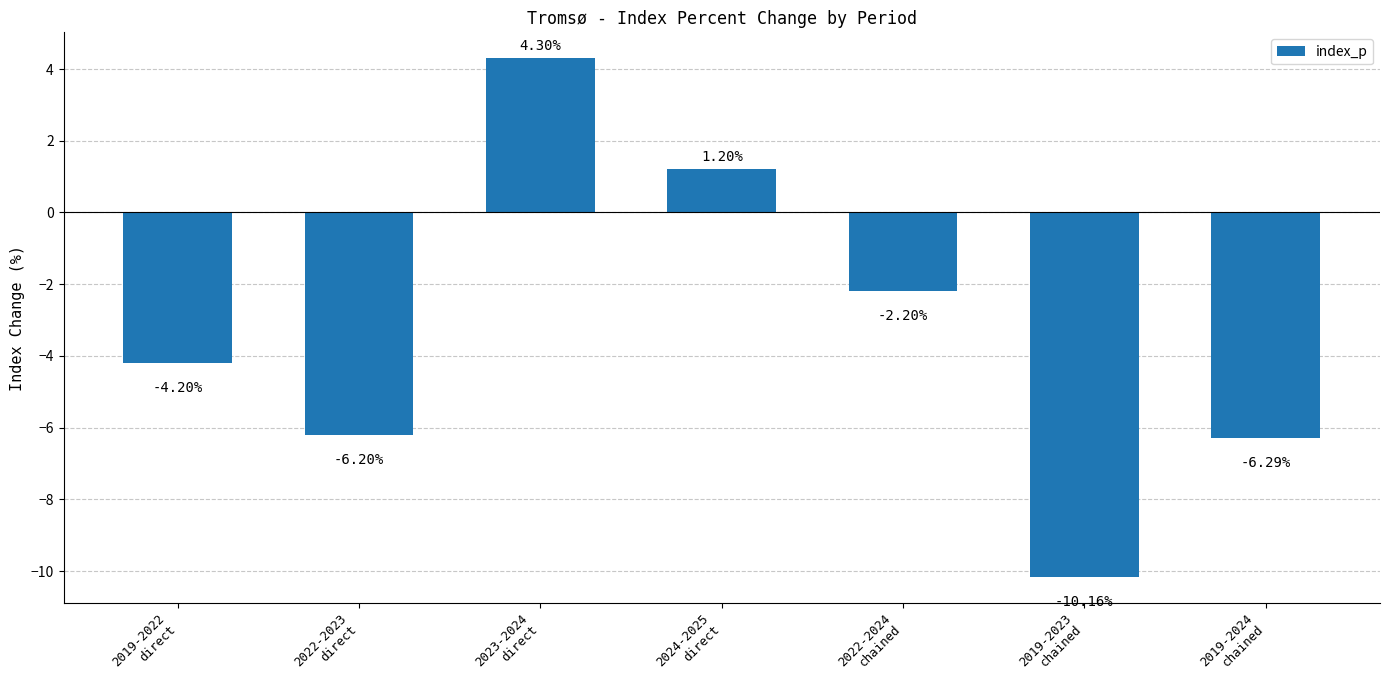

Reading left to right, list all the values displayed in this chart.

2019-2022
direct=-4.2	2022-2023
direct=-6.2	2023-2024
direct=4.3	2024-2025
direct=1.2	2022-2024
chained=-2.2	2019-2023
chained=-10.2	2019-2024
chained=-6.3